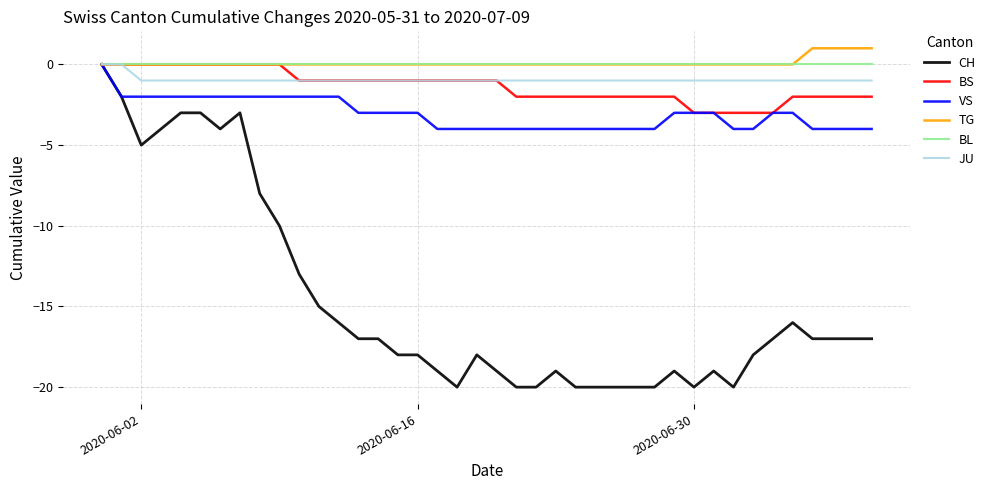

What is the smallest value displayed?

-20